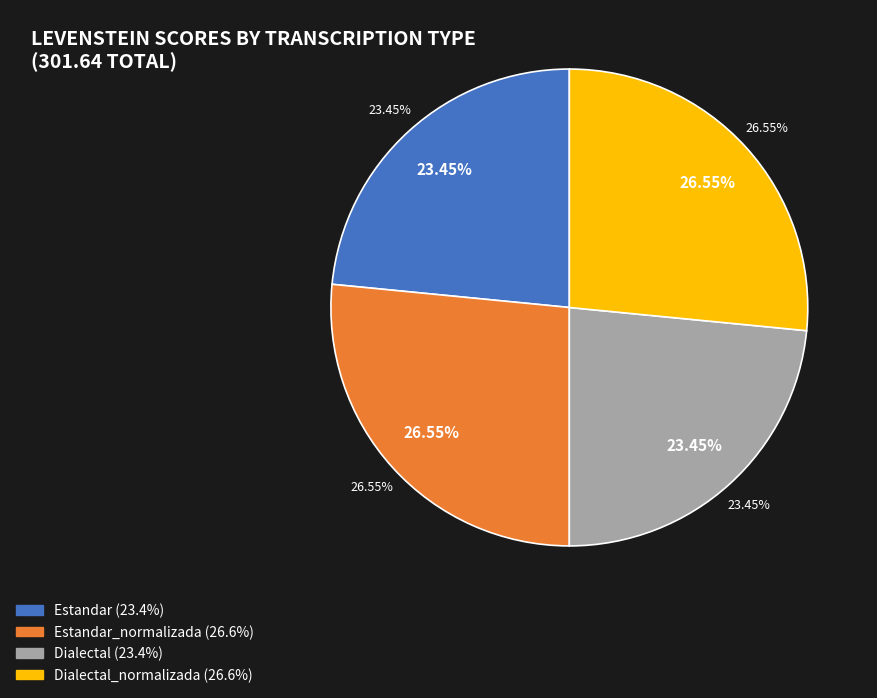

How many segments does this pie chart have?

4